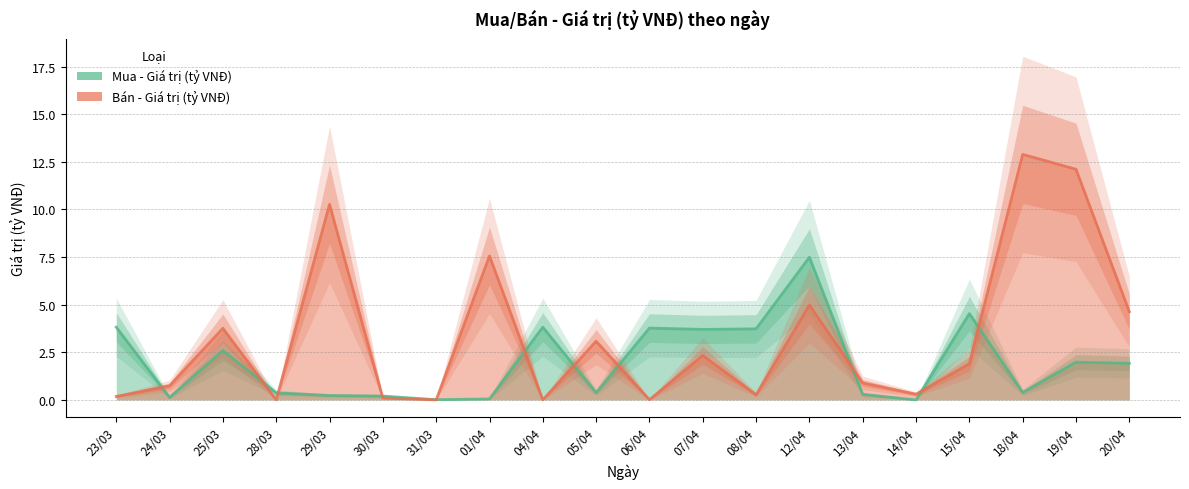

Rank the categories by Mua - Giá trị (tỷ VNĐ) value from highest to lowest.

12/04, 15/04, 23/03, 04/04, 06/04, 08/04, 07/04, 25/03, 19/04, 20/04, 18/04, 05/04, 28/03, 13/04, 29/03, 30/03, 24/03, 01/04, 31/03, 14/04